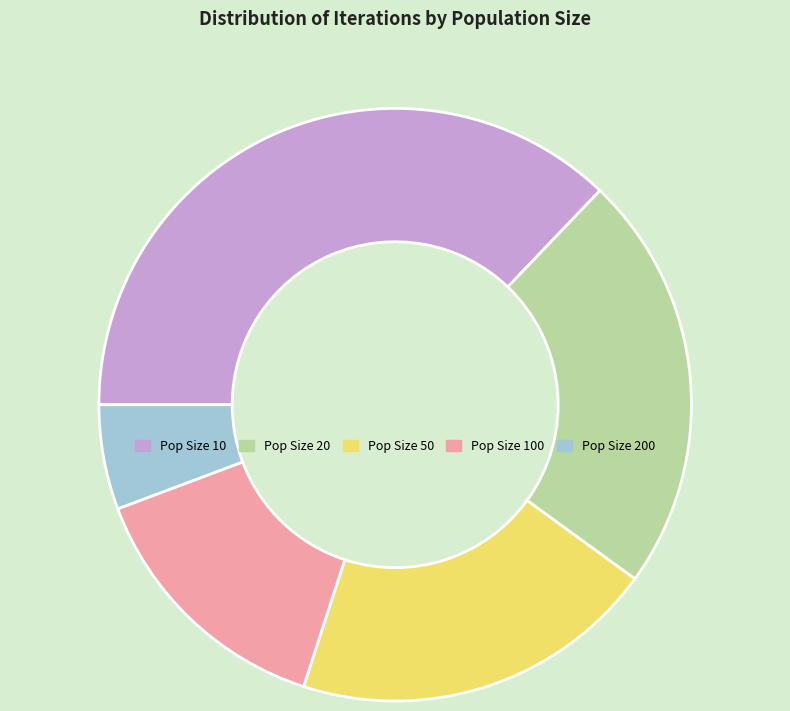

Is there any slice that represents more than half of the pie?

No